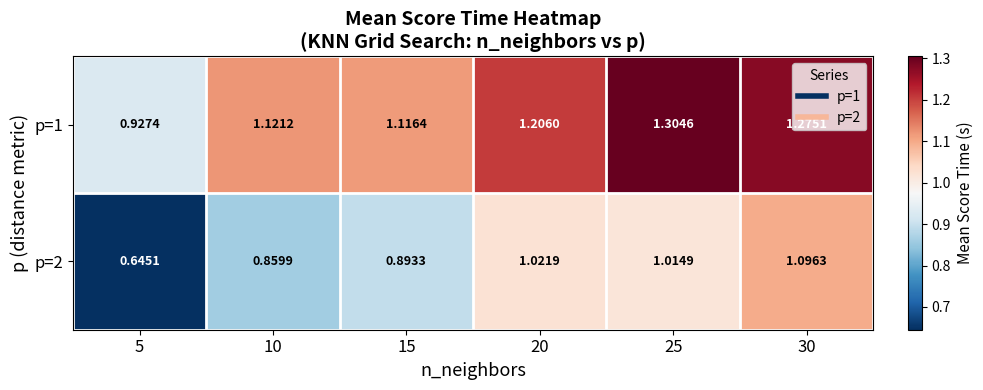

Is the value of p=2 at 5 greater than the value of p=1 at 25?

No